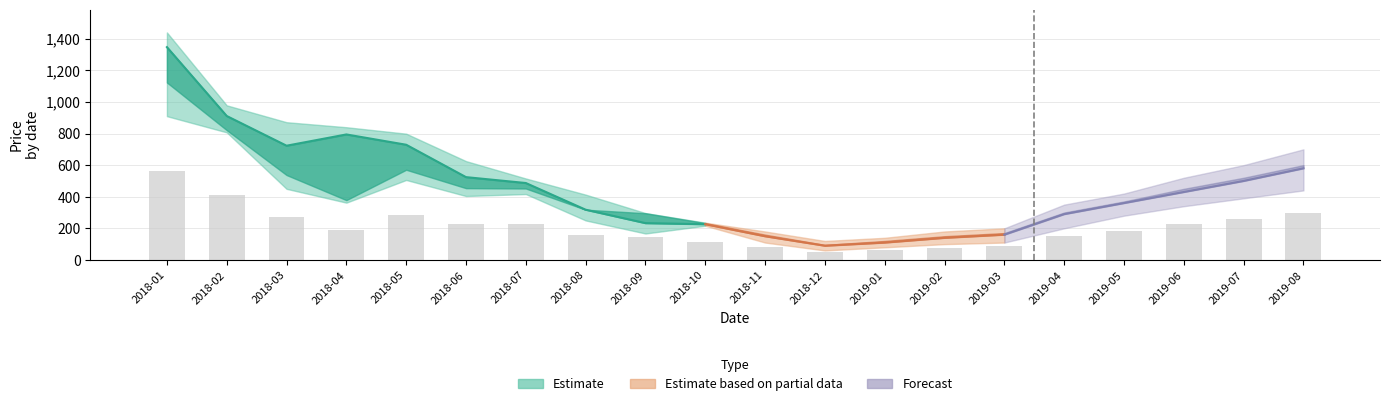

The value of open at 2018-01 is 1647.7. True or false?

False